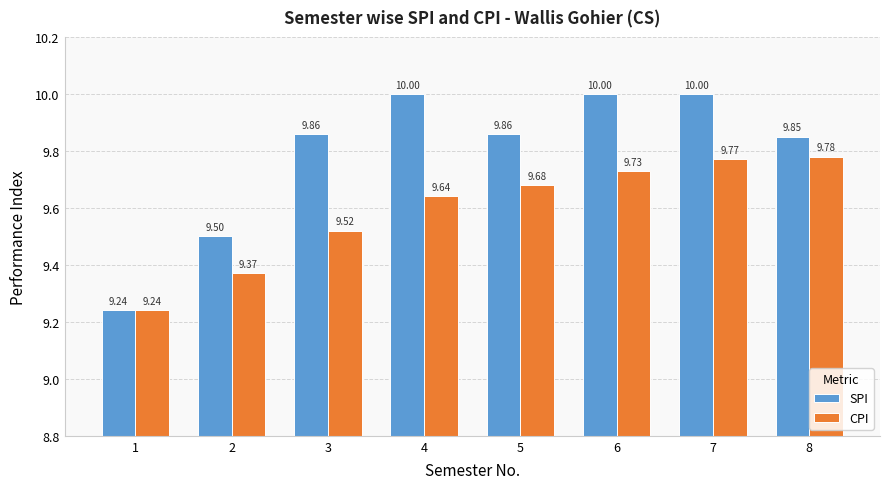

Is the value of CPI at 5 greater than the value of SPI at 3?

No